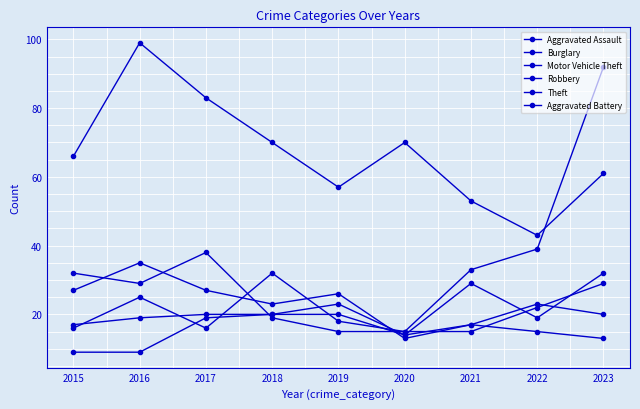

Reading left to right, extract all data points from this chart.

Aggravated Assault: 2015=9	2016=9	2017=19	2018=20	2019=23	2020=14	2021=17	2022=23	2023=20
Burglary: 2015=27	2016=35	2017=27	2018=23	2019=26	2020=13	2021=17	2022=15	2023=13
Motor Vehicle Theft: 2015=16	2016=25	2017=16	2018=32	2019=18	2020=15	2021=33	2022=39	2023=92
Robbery: 2015=32	2016=29	2017=38	2018=19	2019=15	2020=15	2021=15	2022=22	2023=29
Theft: 2015=66	2016=99	2017=83	2018=70	2019=57	2020=70	2021=53	2022=43	2023=61
Aggravated Battery: 2015=17	2016=19	2017=20	2018=20	2019=20	2020=14	2021=29	2022=19	2023=32